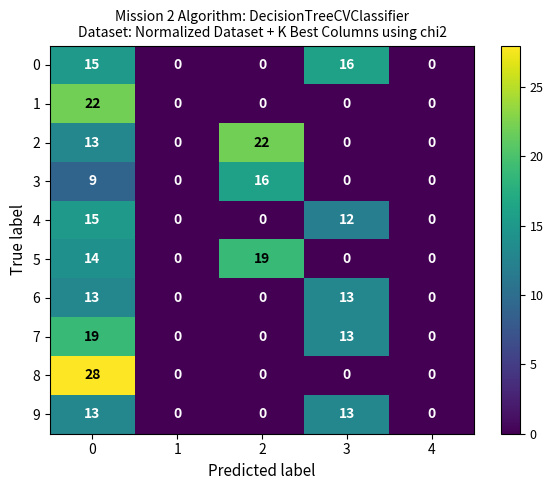

The value of 2 at 2 is 22. True or false?

True